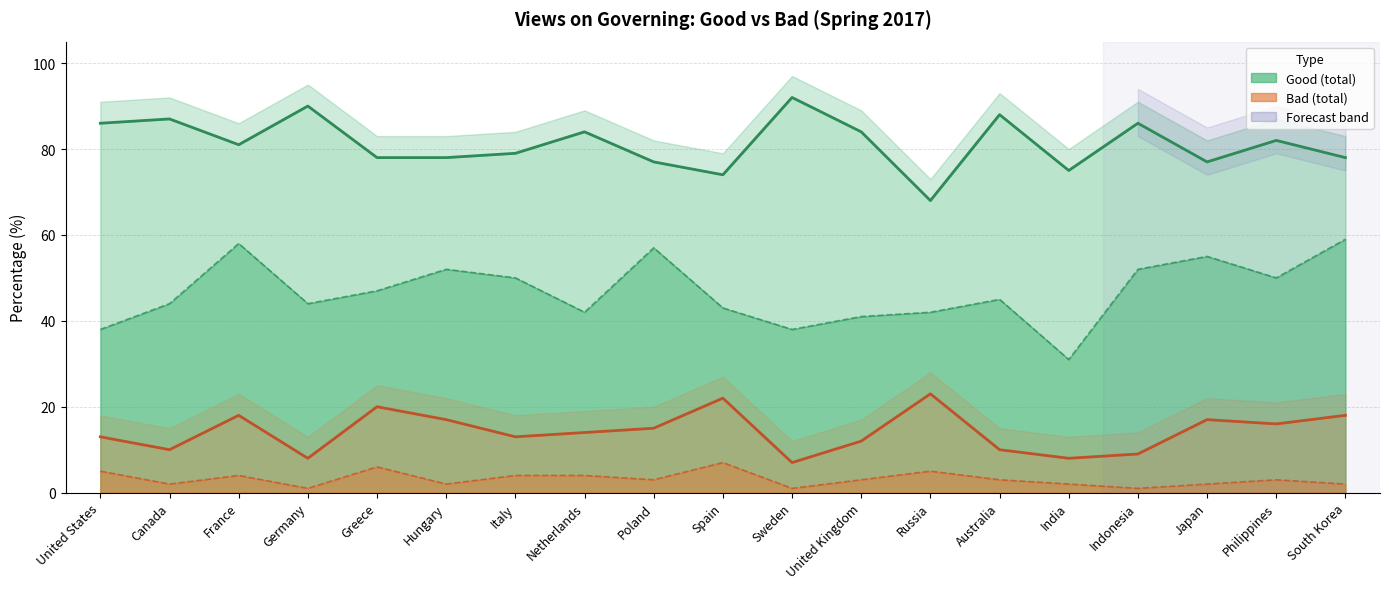

What is the label of the 8th point from the right?

United Kingdom